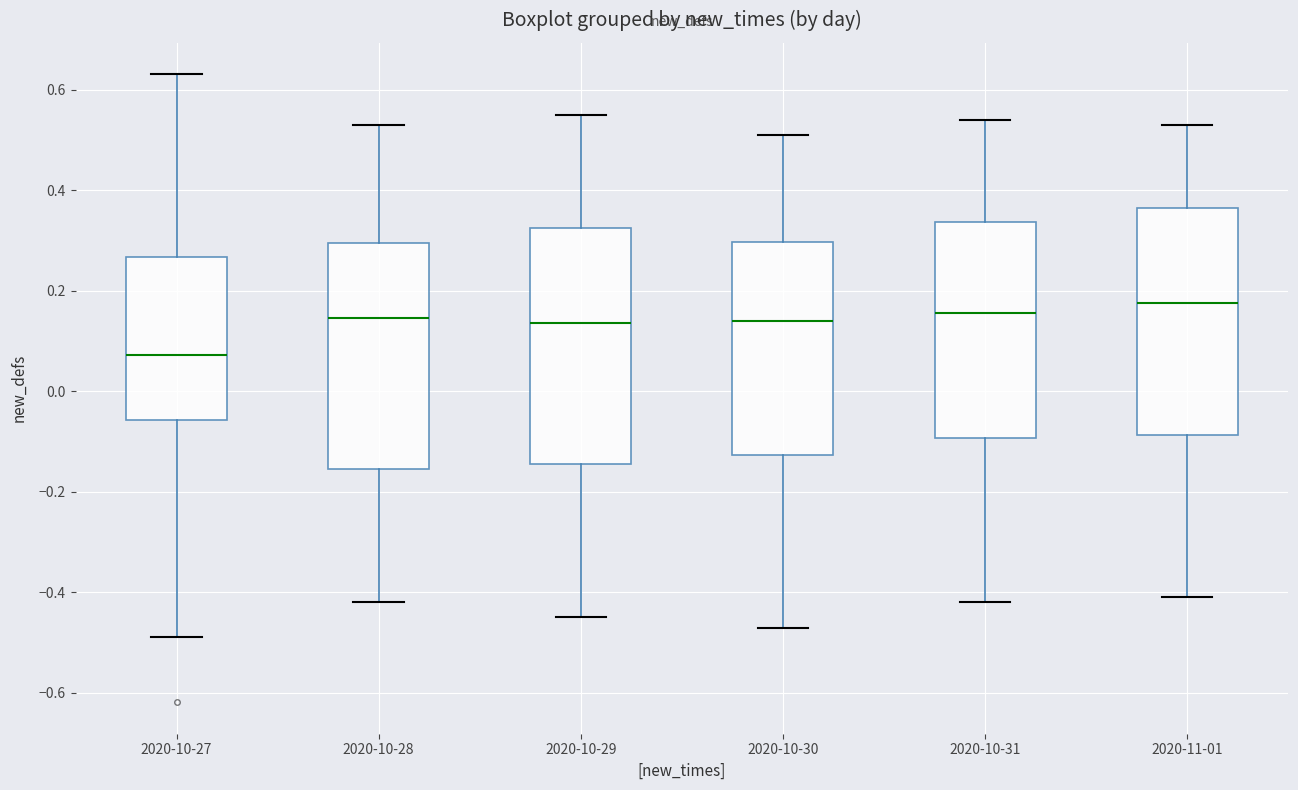

Reading left to right, transcribe this box plot: for each box, give where its median line is, the range the box spans, and where its two whiskers end, as read against the y-axis. The values are not printed on the chart, so give them approximately, as read against the axis.

2020-10-27: median 0.08, box -0.06 to 0.26, whiskers -0.48 to 0.64
2020-10-28: median 0.14, box -0.16 to 0.30, whiskers -0.42 to 0.54
2020-10-29: median 0.14, box -0.14 to 0.32, whiskers -0.44 to 0.56
2020-10-30: median 0.14, box -0.12 to 0.30, whiskers -0.46 to 0.52
2020-10-31: median 0.16, box -0.10 to 0.34, whiskers -0.42 to 0.54
2020-11-01: median 0.18, box -0.08 to 0.36, whiskers -0.40 to 0.54